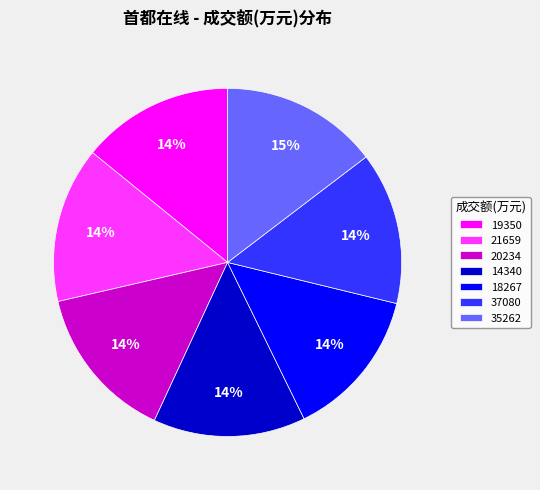

Do 35262 and 19350 together represent more than half of the pie?

No